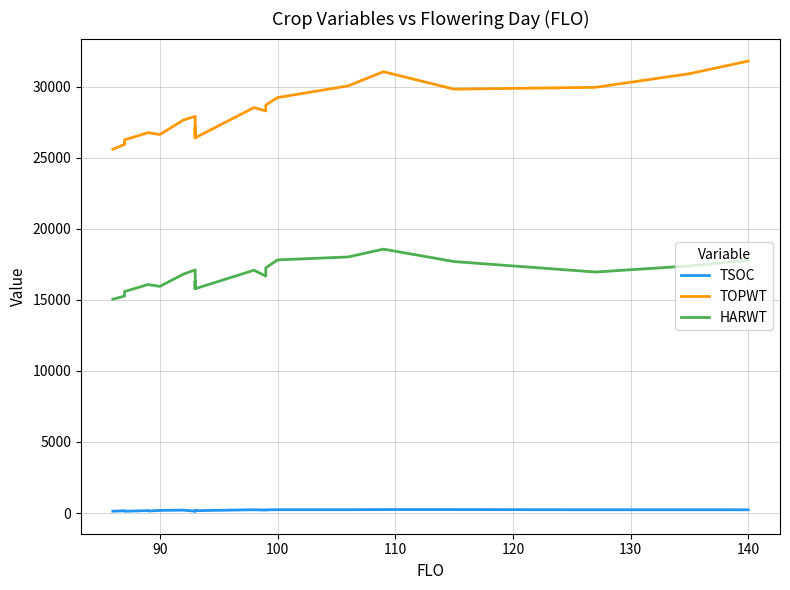

How many distinct data groups are displayed?

3